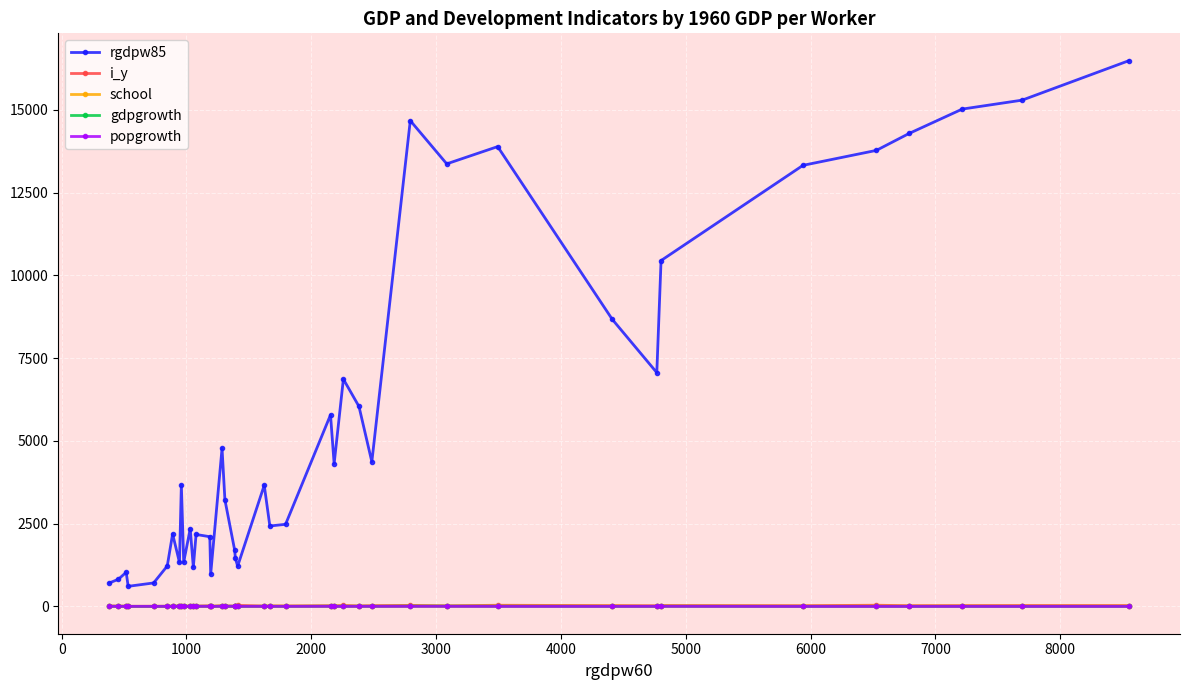

Which series has the largest range (max minus min)?

rgdpw85